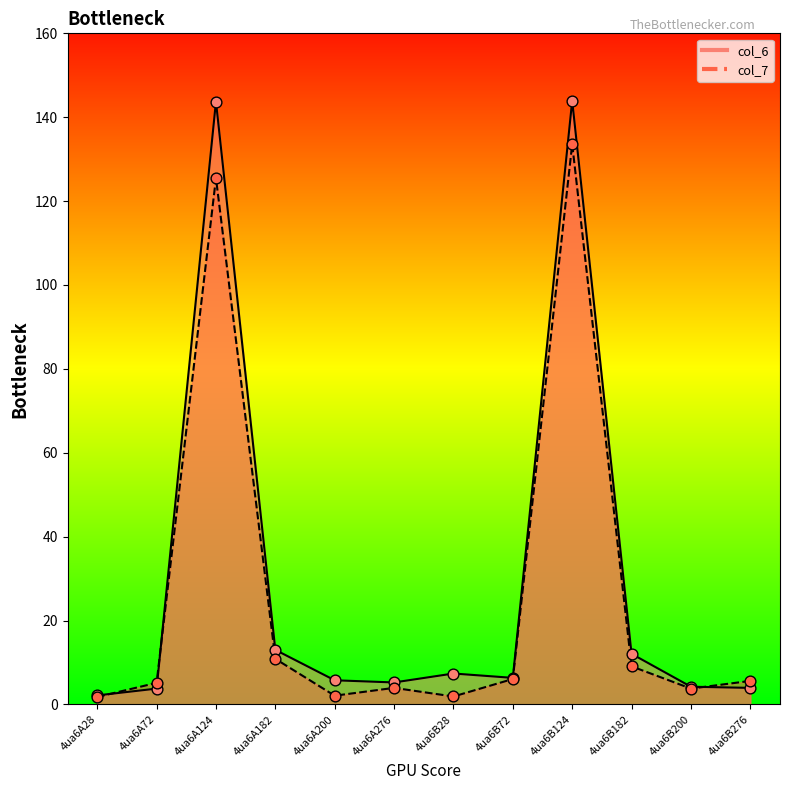

Which series contains the highest Y value?

col_6